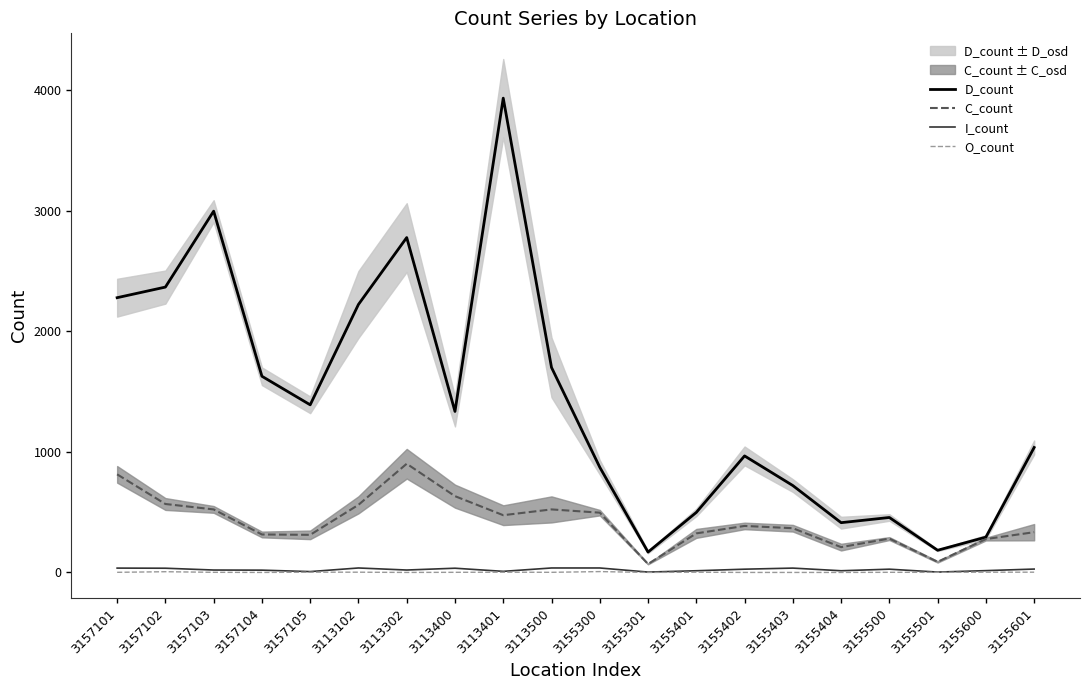

What is the label of the 13th point from the left?

3155401